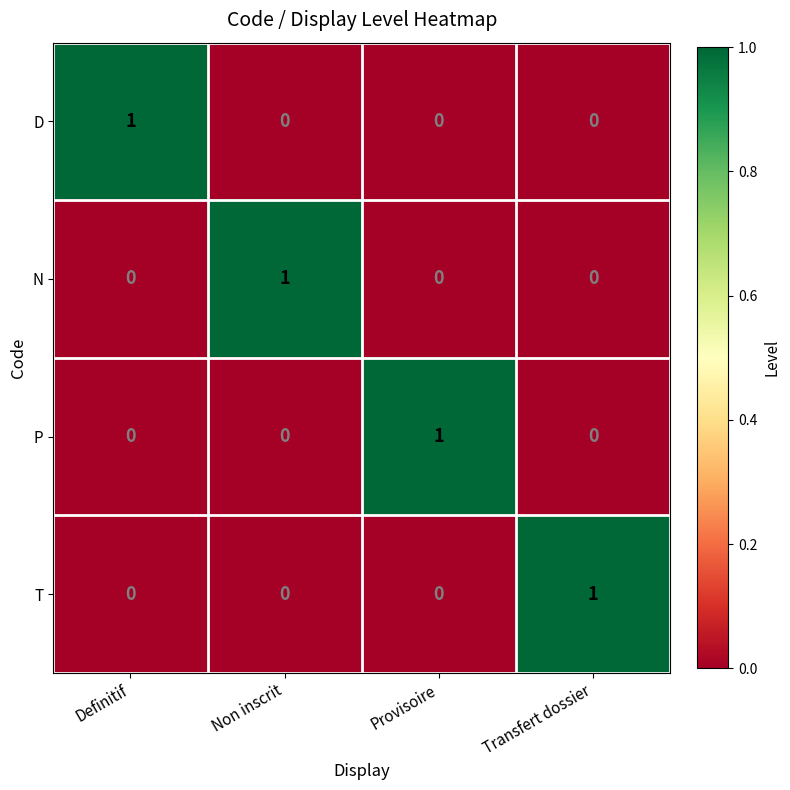

The T series shows 1 at Transfert dossier. True or false?

True